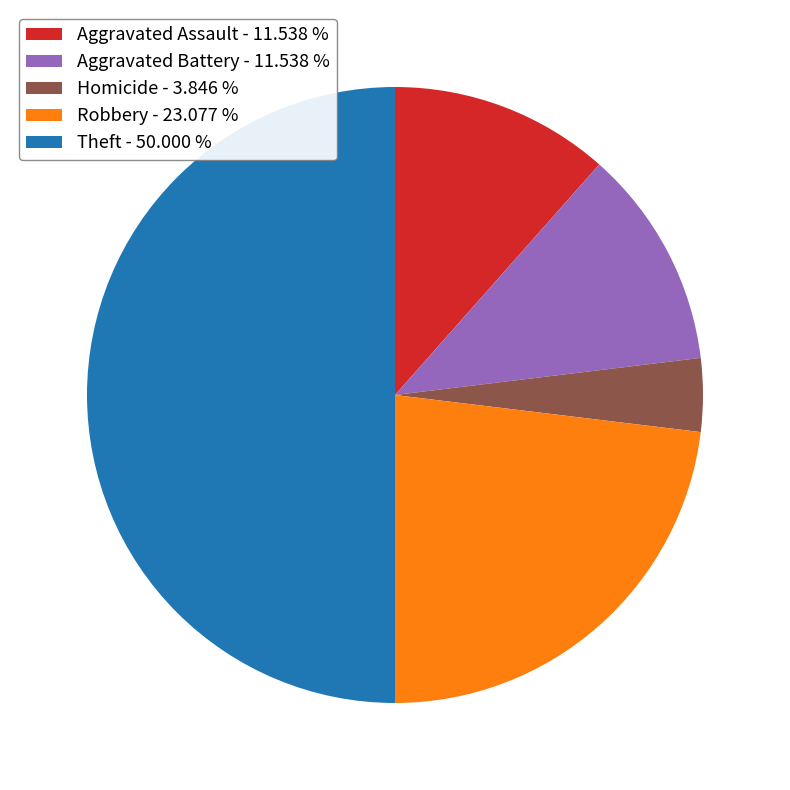

How many slices are in this pie chart?

5